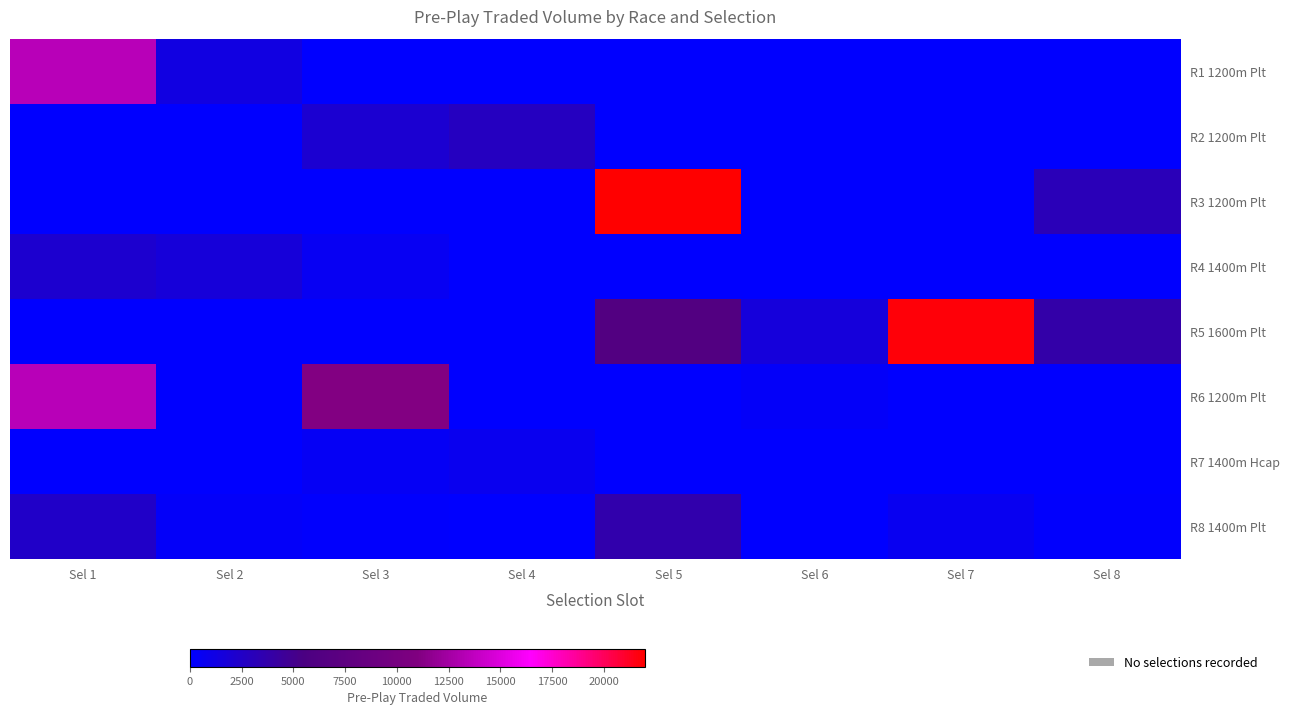

Which series has the largest total across all categories?

R5 1600m Plt